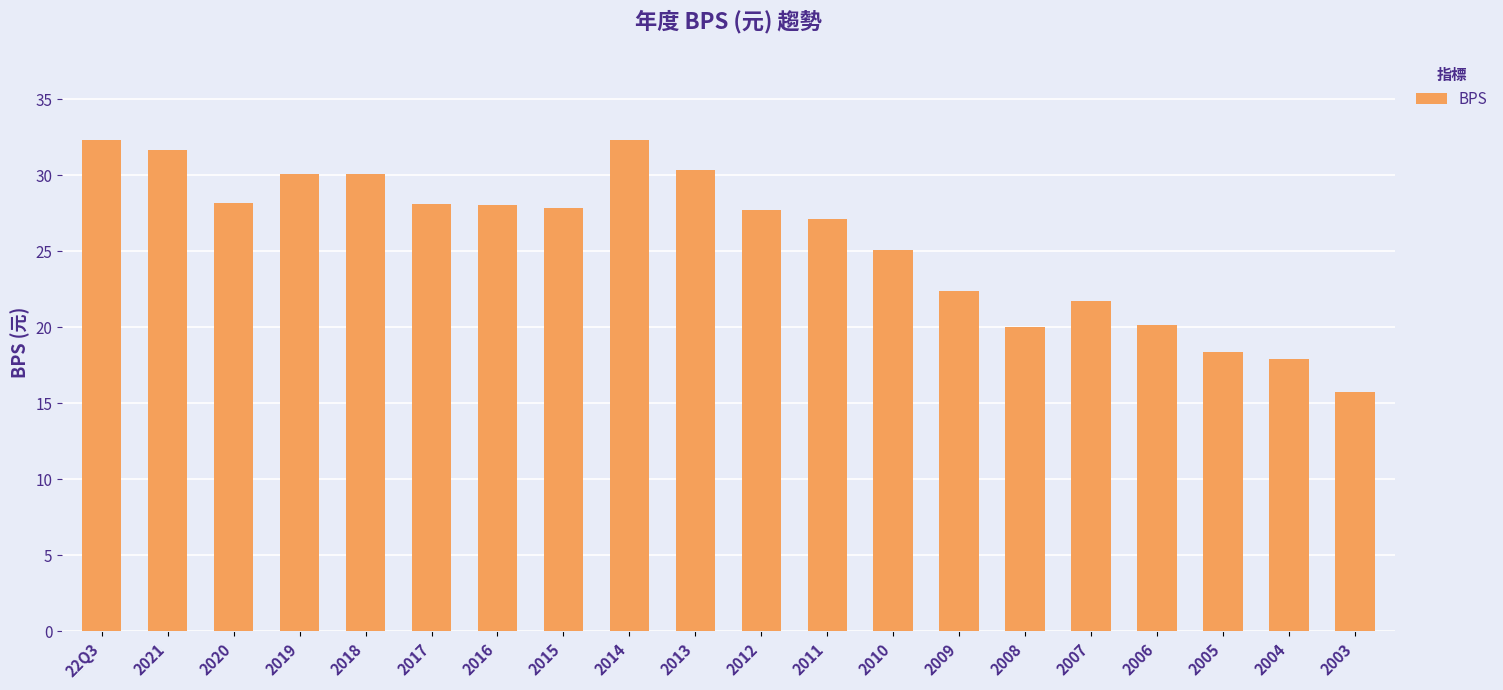

What is the smallest value displayed?

15.7